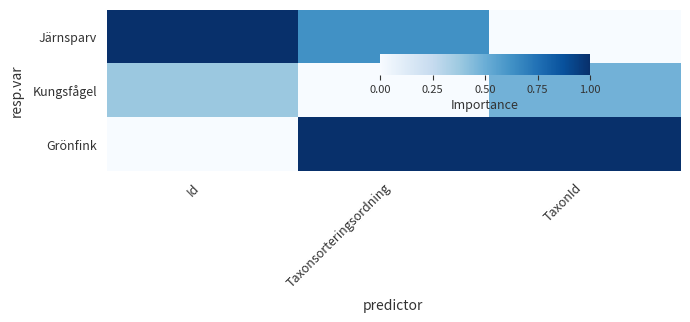

Between Id and TaxonId, which series saw the biggest shift?

Järnsparv